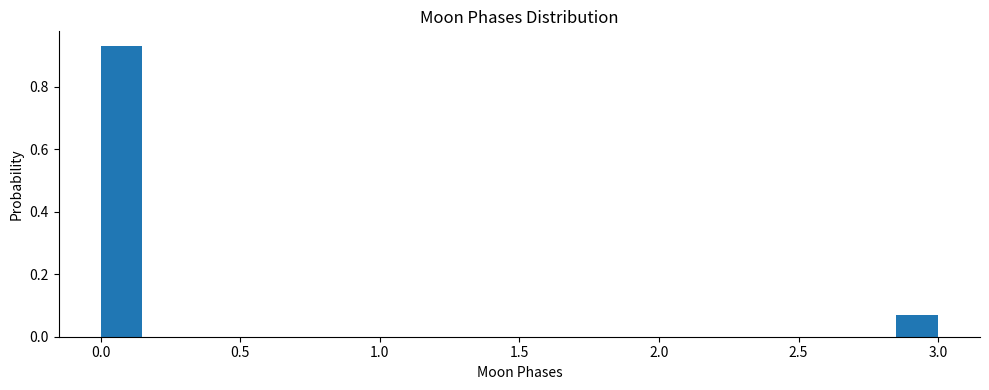

Read against the x-axis, roughly where is the centre of the tallest bar?

0.10